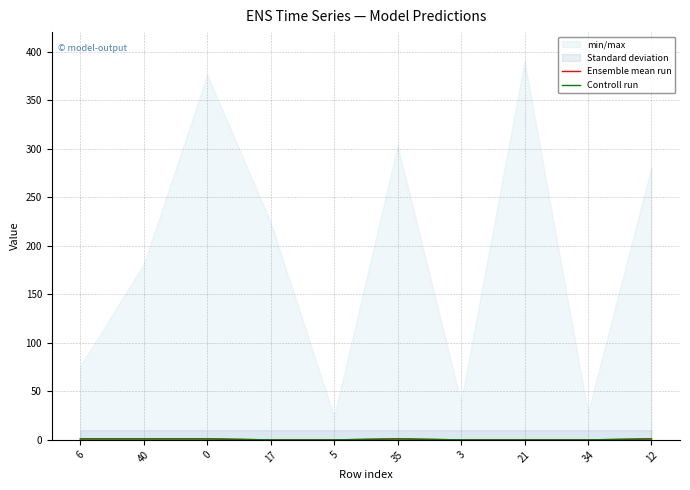

How many categories are shown in the chart?

10